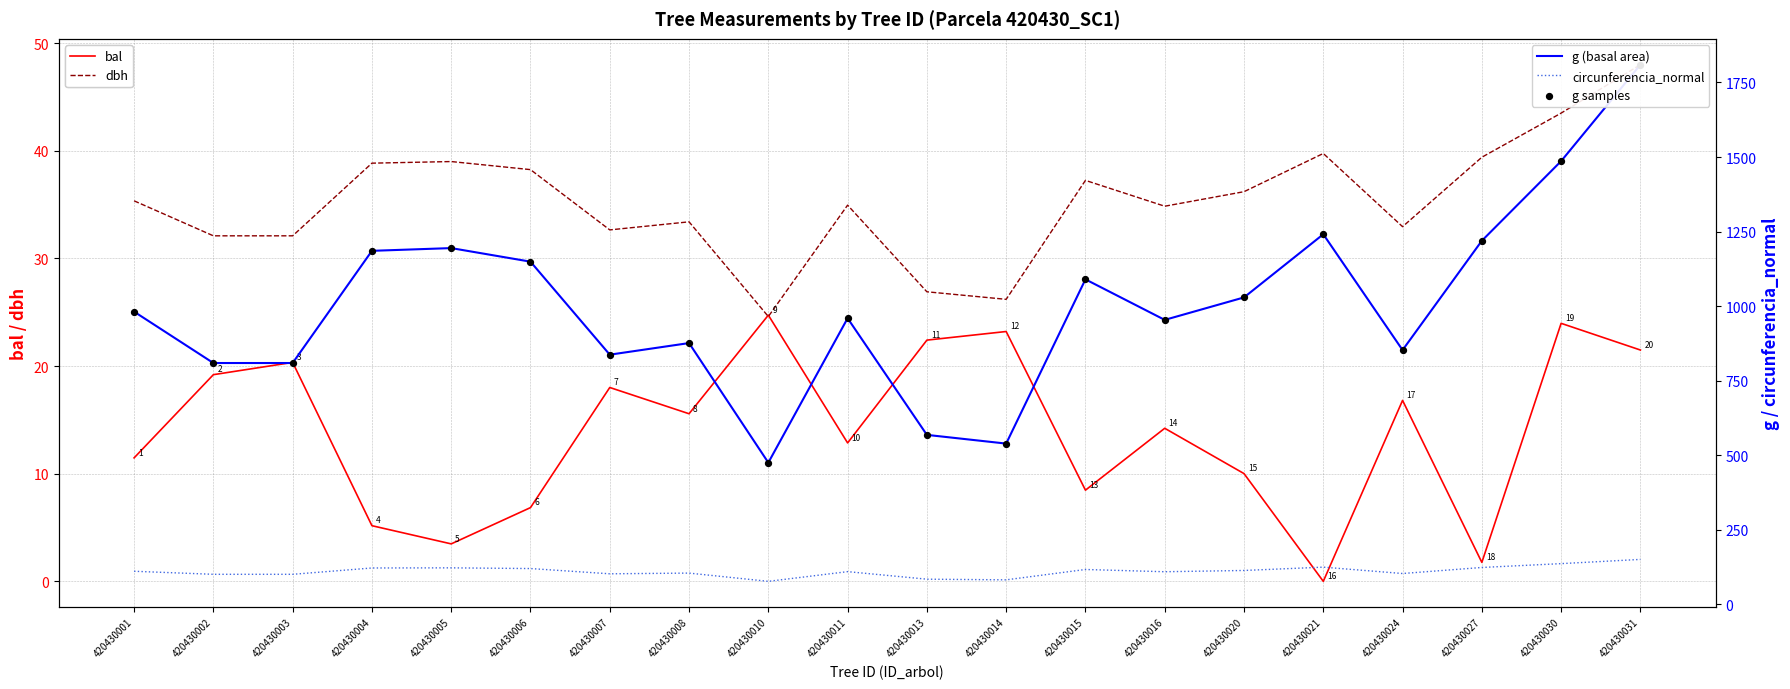

What are all the series names shown in the legend?

bal, dbh, g, circunferencia_normal, g samples